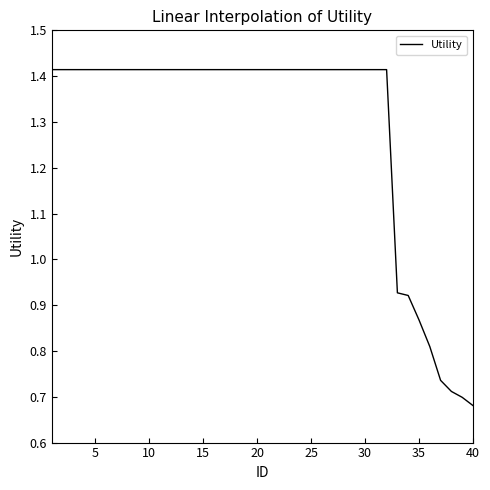

Does the chart display data point markers on the line(s)?

No